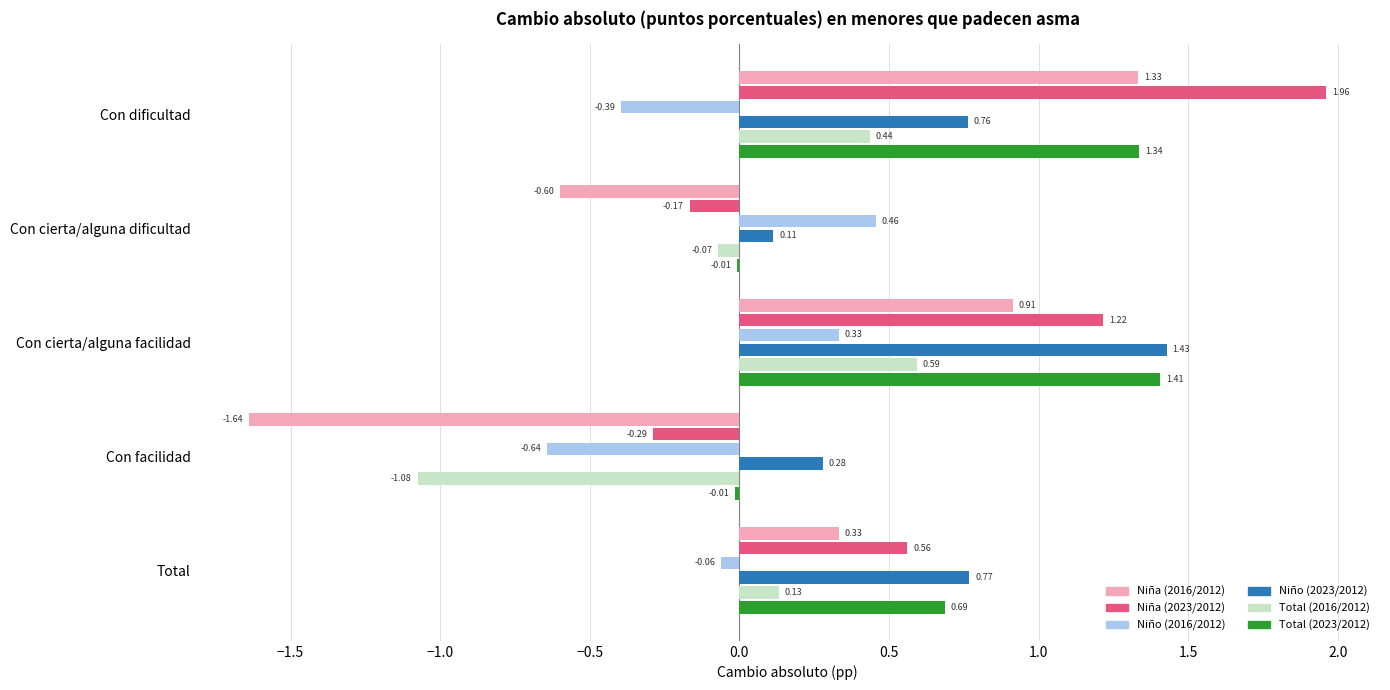

Which category has the highest value across all series?

Con dificultad